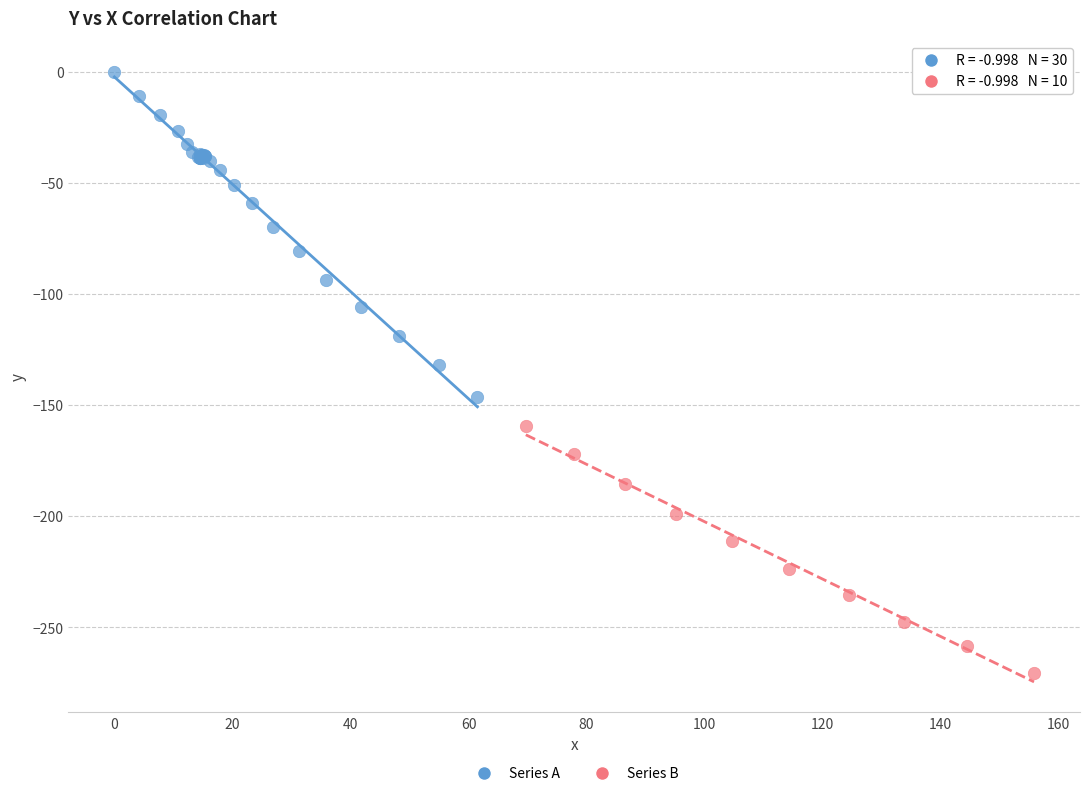

What are all the series names shown in the legend?

Series A, Series B